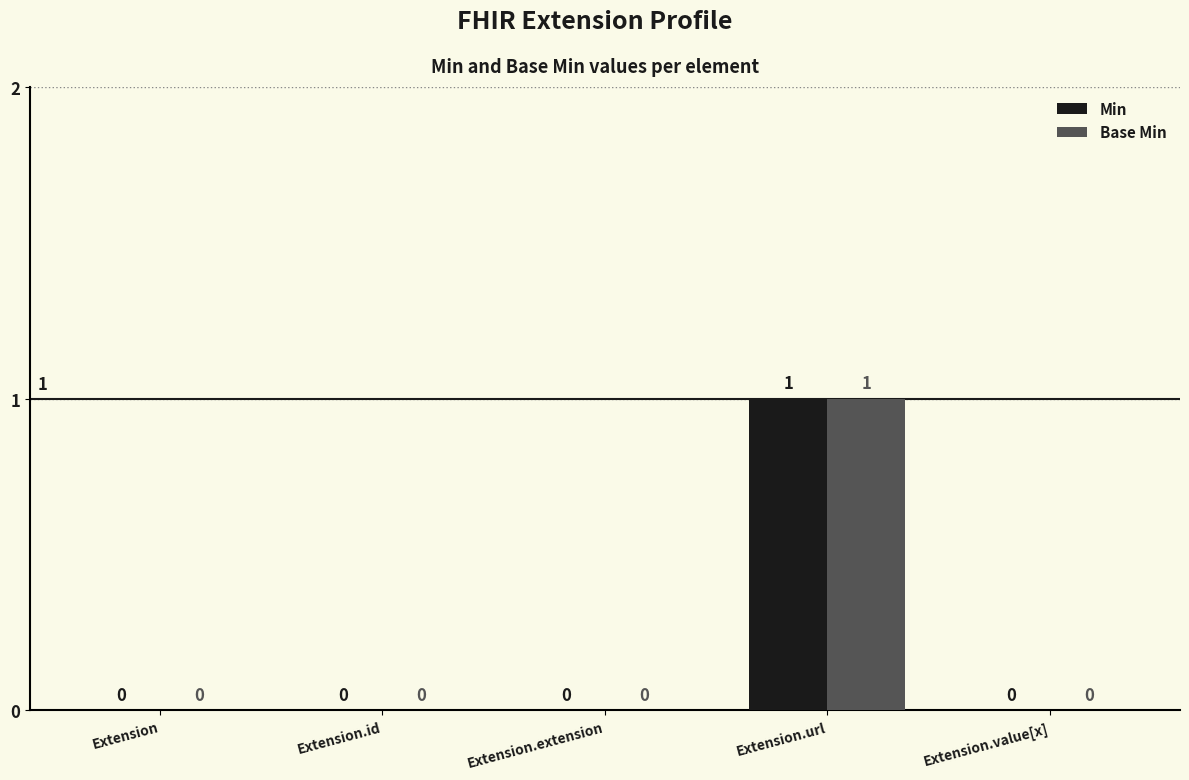

At which label does Min reach its peak?

Extension.url